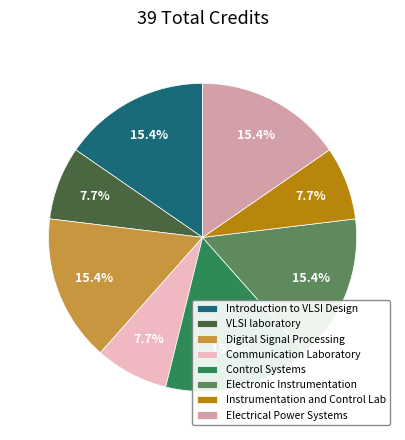

To the nearest percent, what percentage of the pie is Digital Signal Processing?

15%